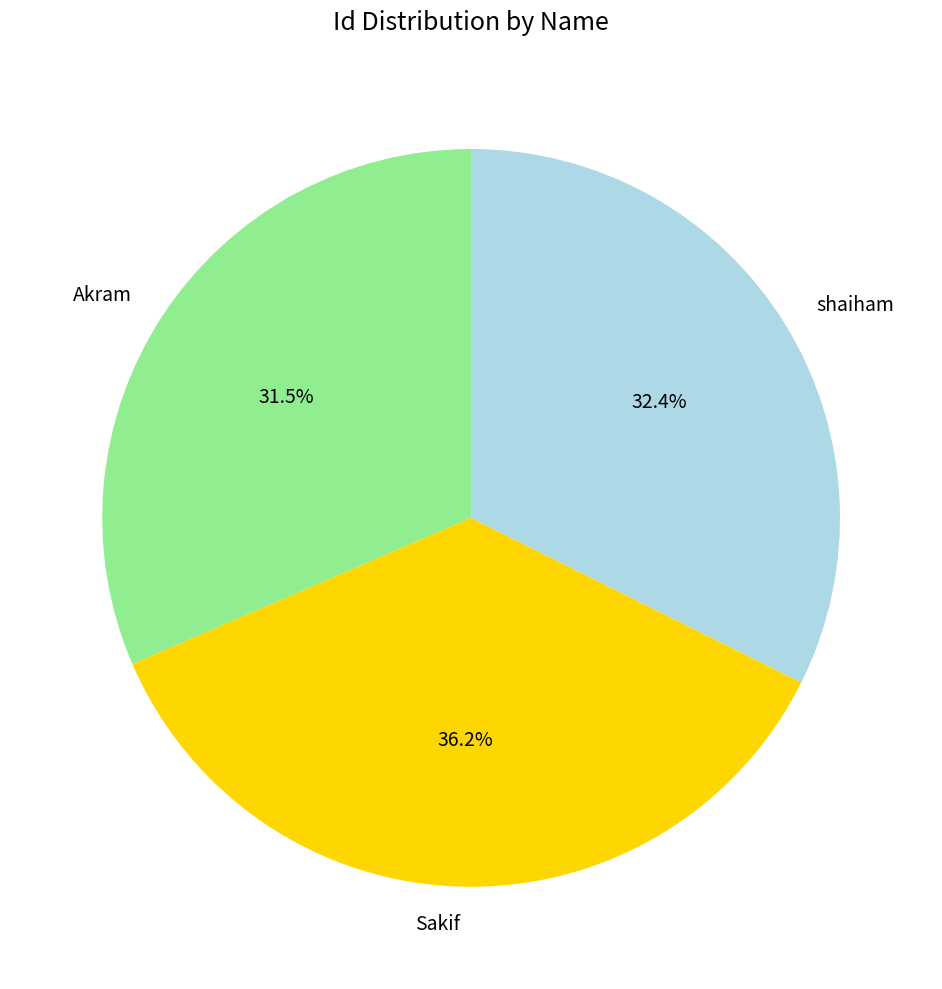

Combined, what portion of the pie is shaiham and Sakif?

68.5%